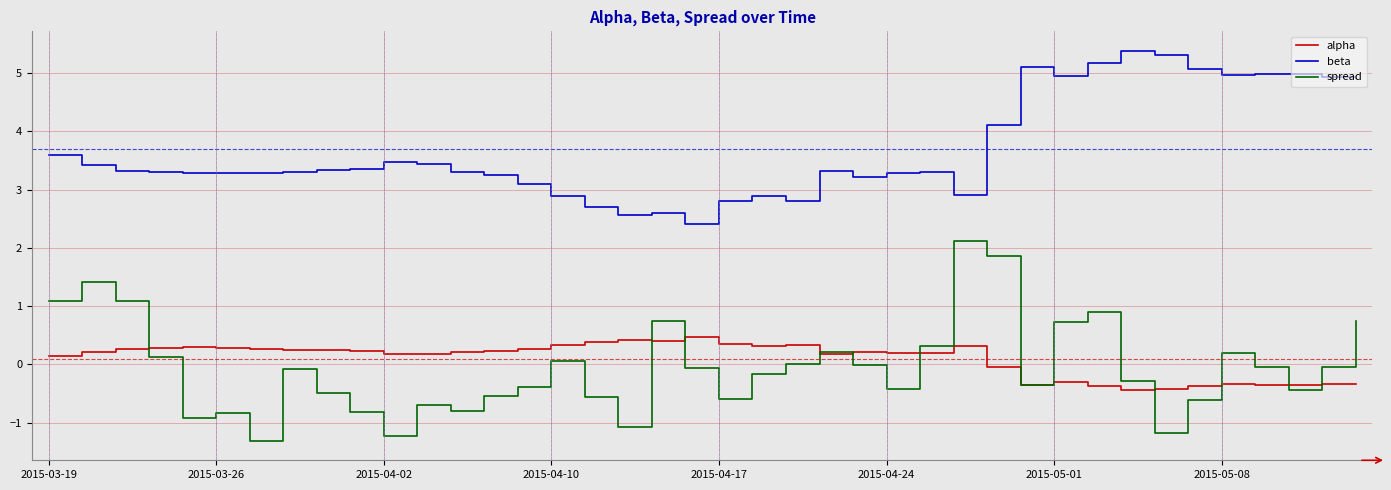

What is the difference between the second highest and minimum values in the alpha series?

0.9